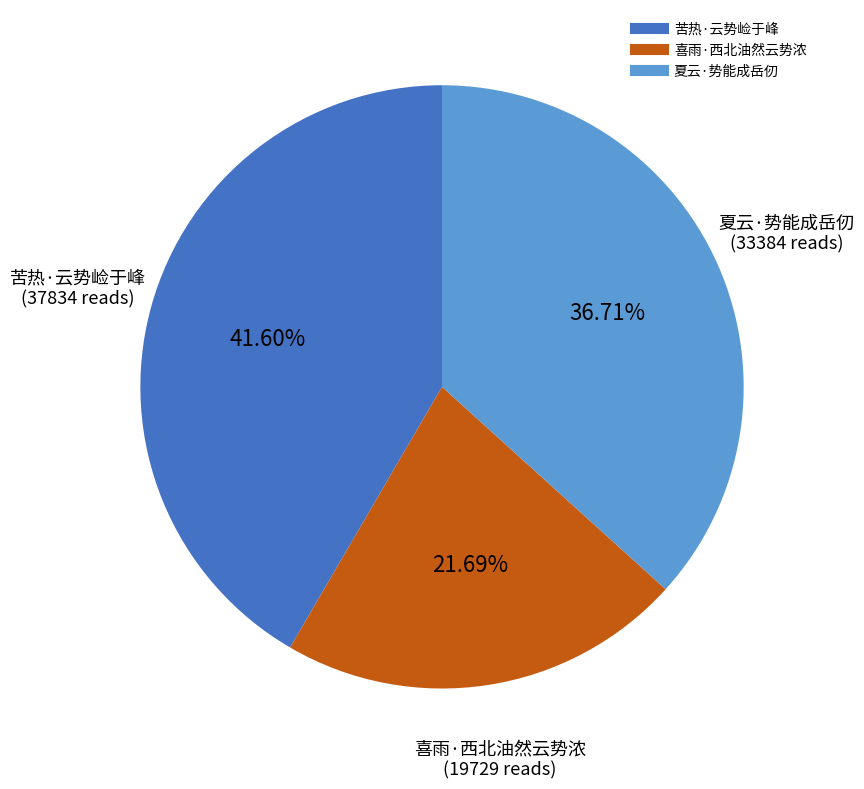

Is there a majority slice in this chart?

No